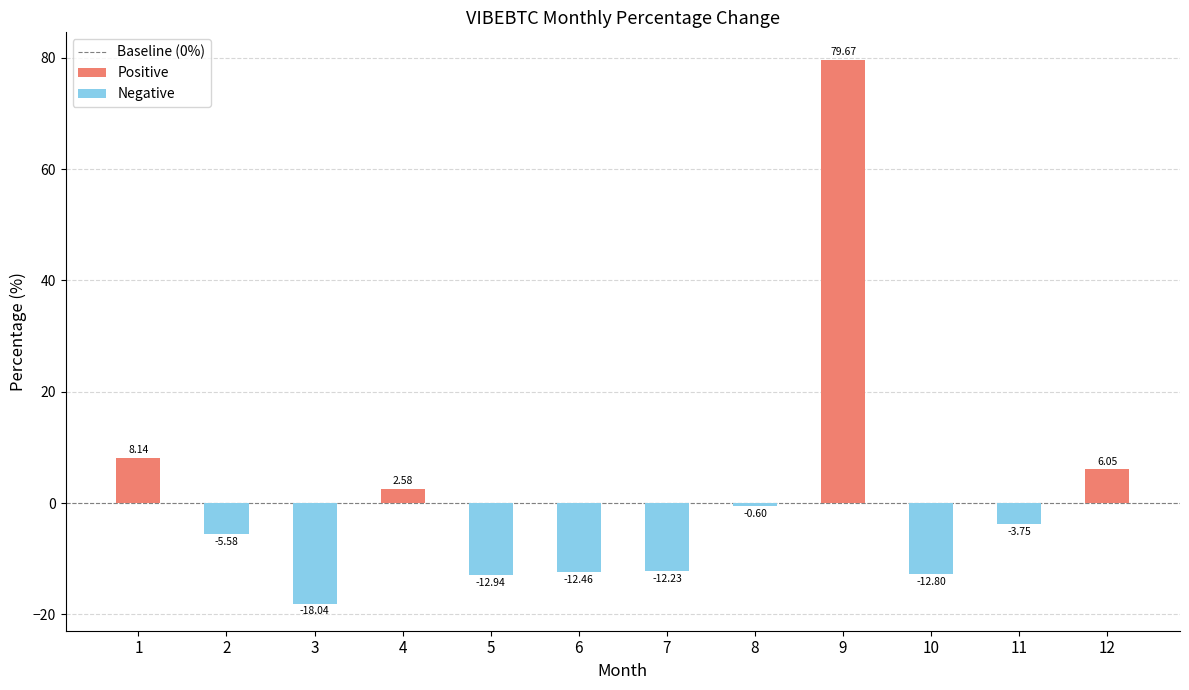

What is the greatest value displayed?

79.7